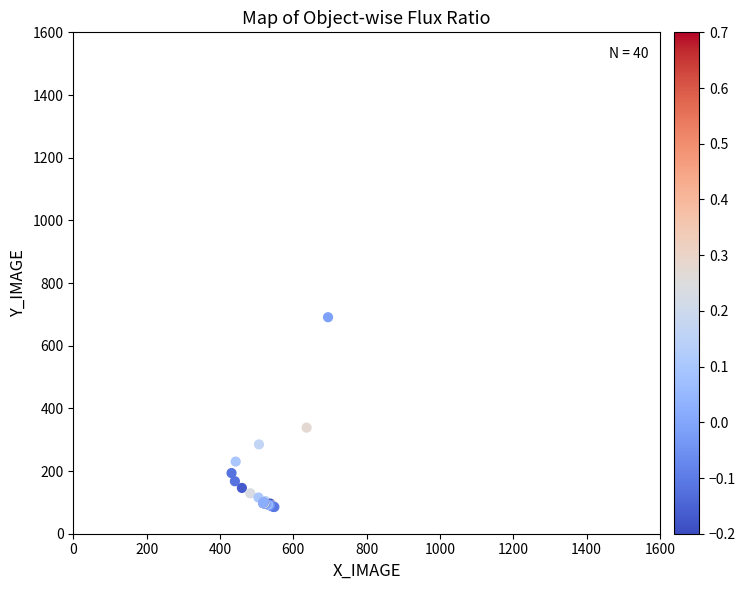

What Y value in the scatter plot is closest to 388?

338.5